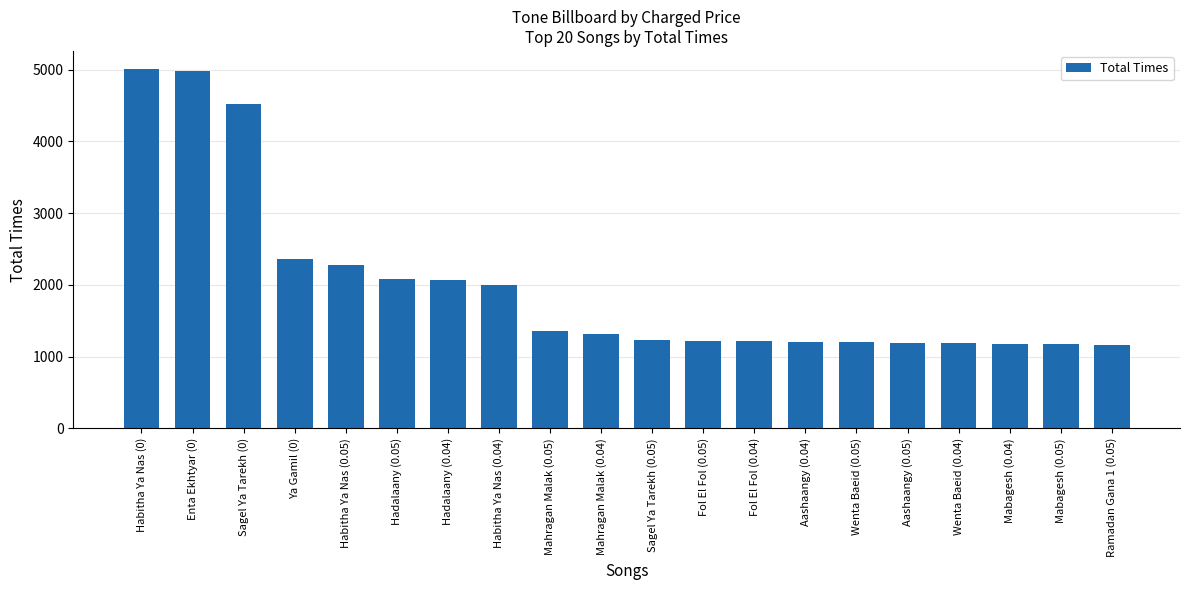

What is the greatest value displayed?

5011